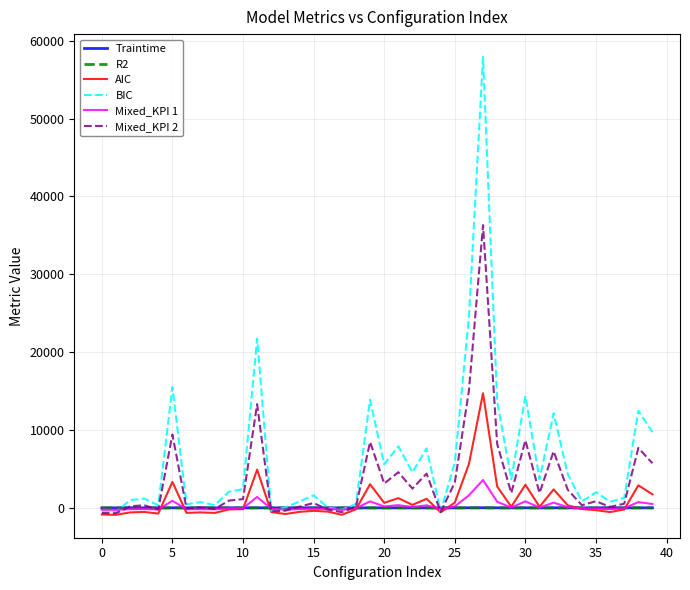

Which series has the largest range (max minus min)?

BIC